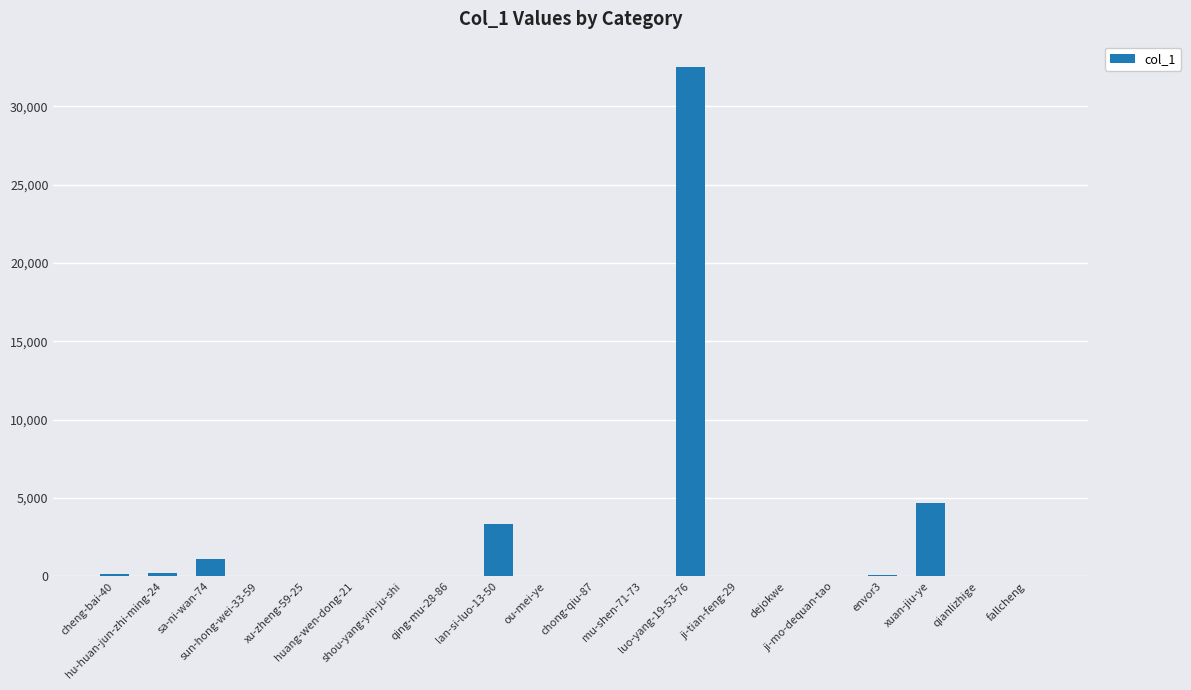

What is the sum of the values at cheng-bai-40 and luo-yang-19-53-76?

32648